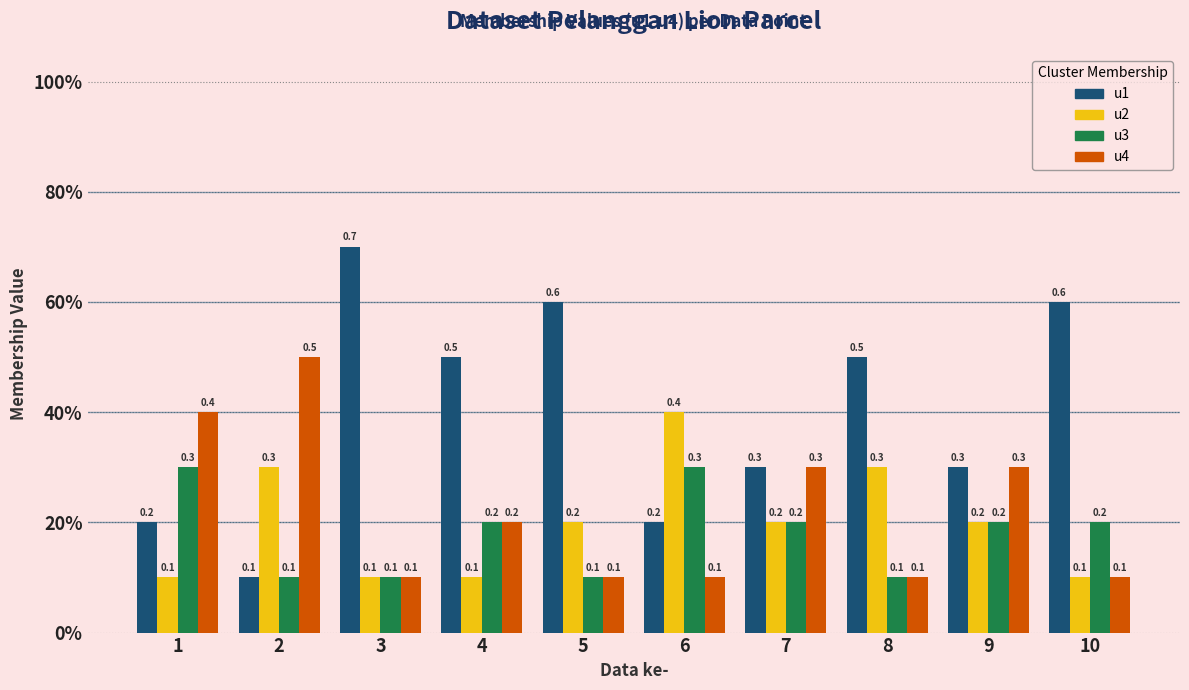

Does the chart contain any negative values?

No